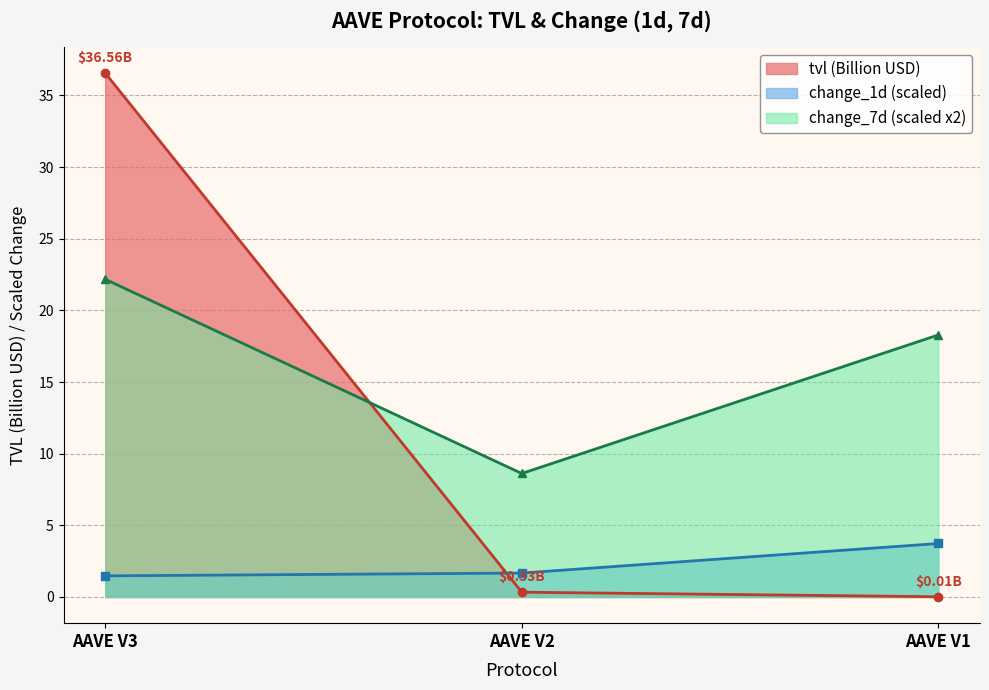

What is the difference between the tvl values at AAVE V3 and AAVE V1?

36.5